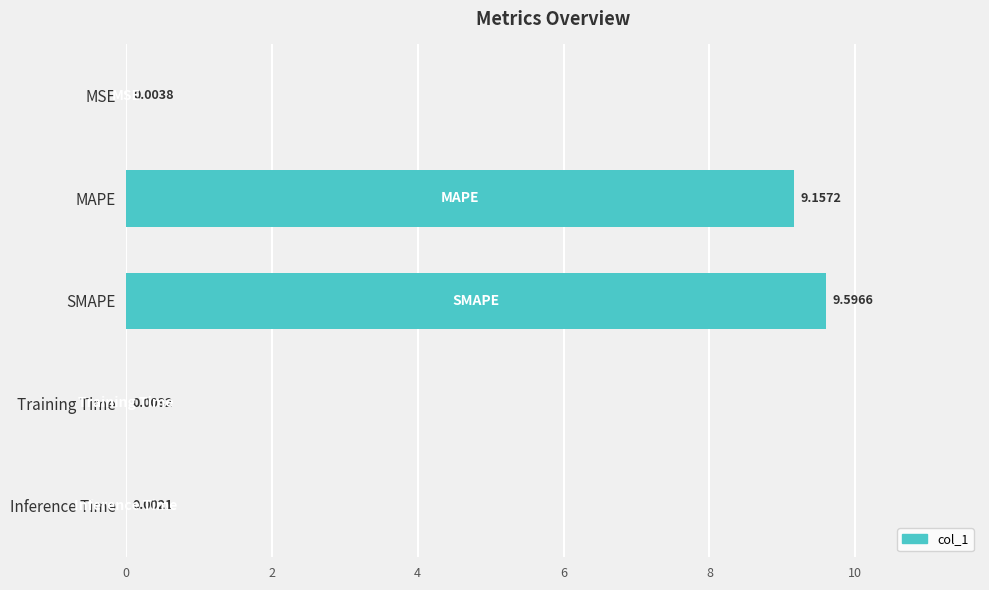

What is the sum of all values?

18.8